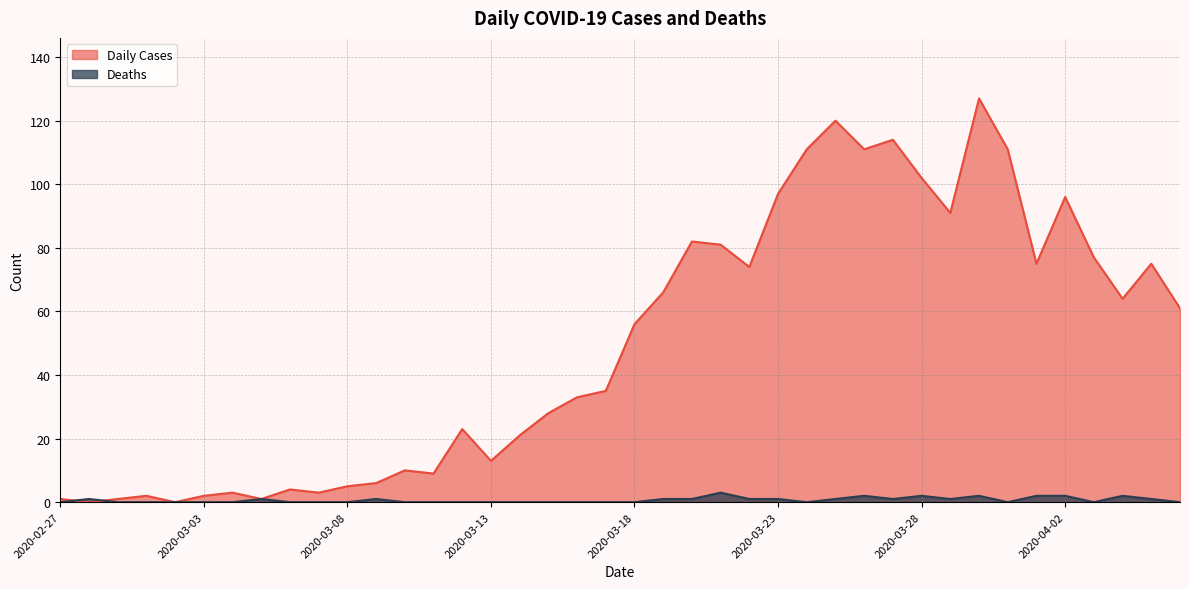

Which series changed the most between 2020-03-18 and 2020-04-03?

Daily Cases